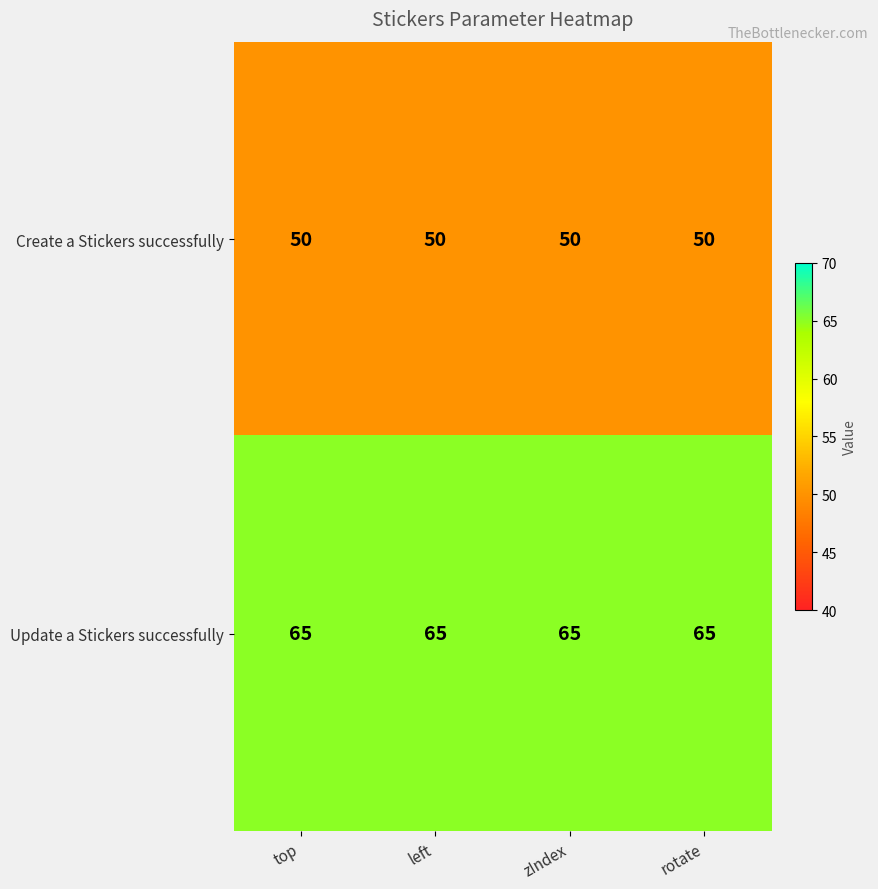

What is the minimum value shown in the chart?

50